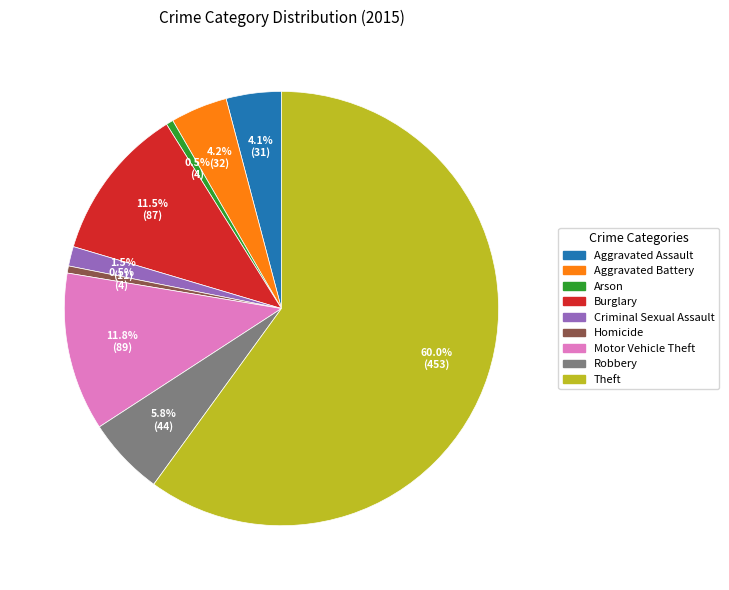

To the nearest percent, what percentage of the pie is Aggravated Assault?

4%